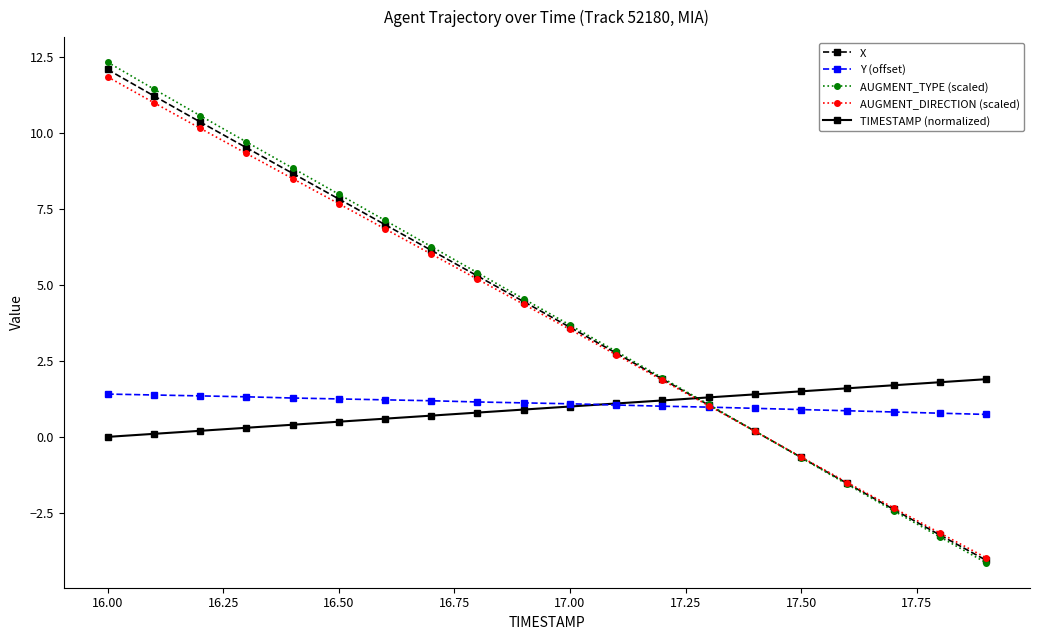

At how many categories does at least one series exceed 3?

11